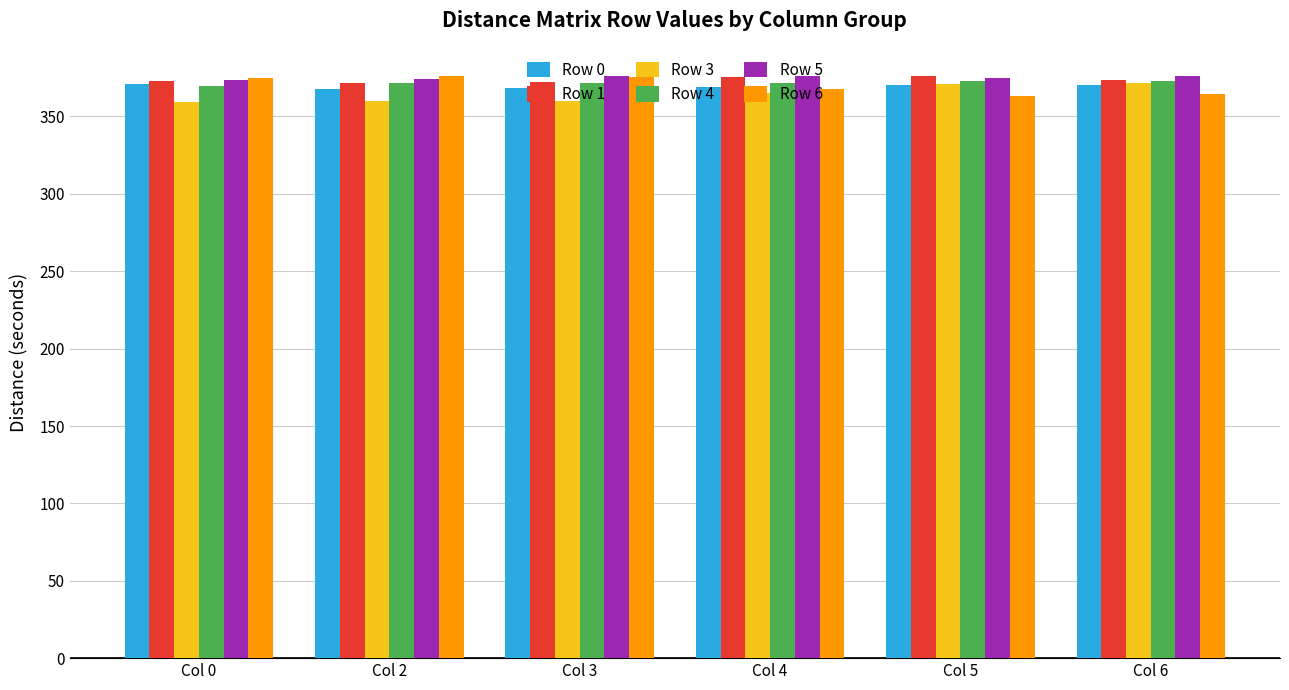

What is the value of the Row 1 bar at the 6th from the left?

373.7